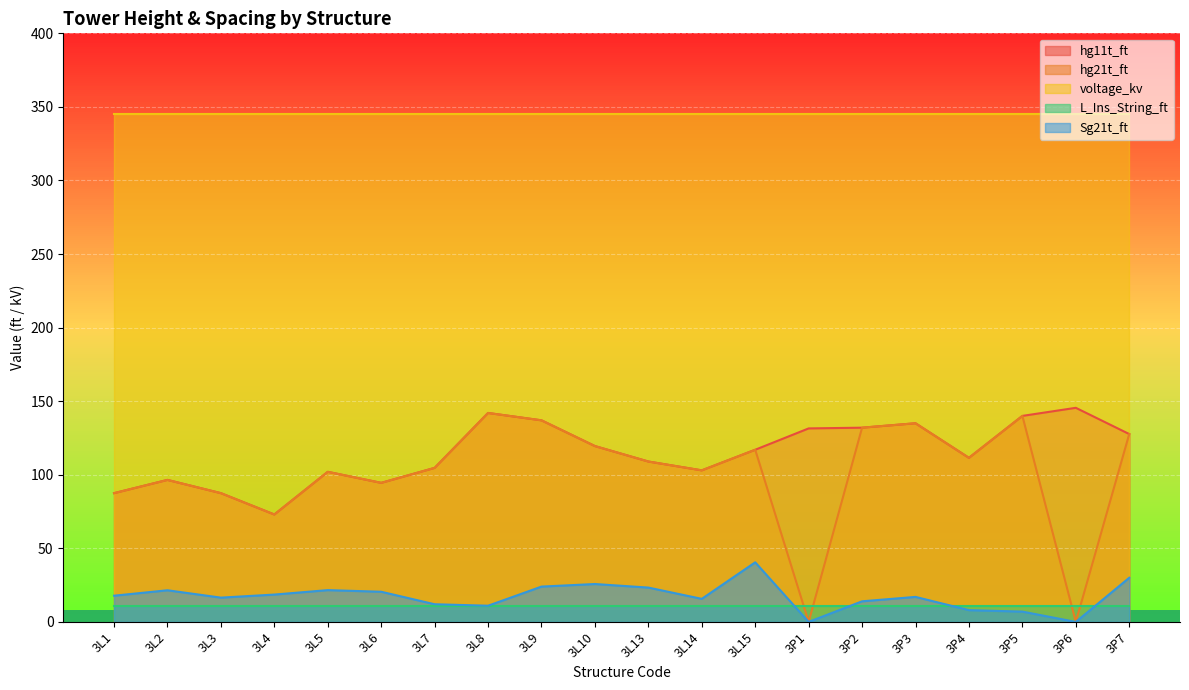

Where is the first local minimum for Sg21t_ft?

3L3